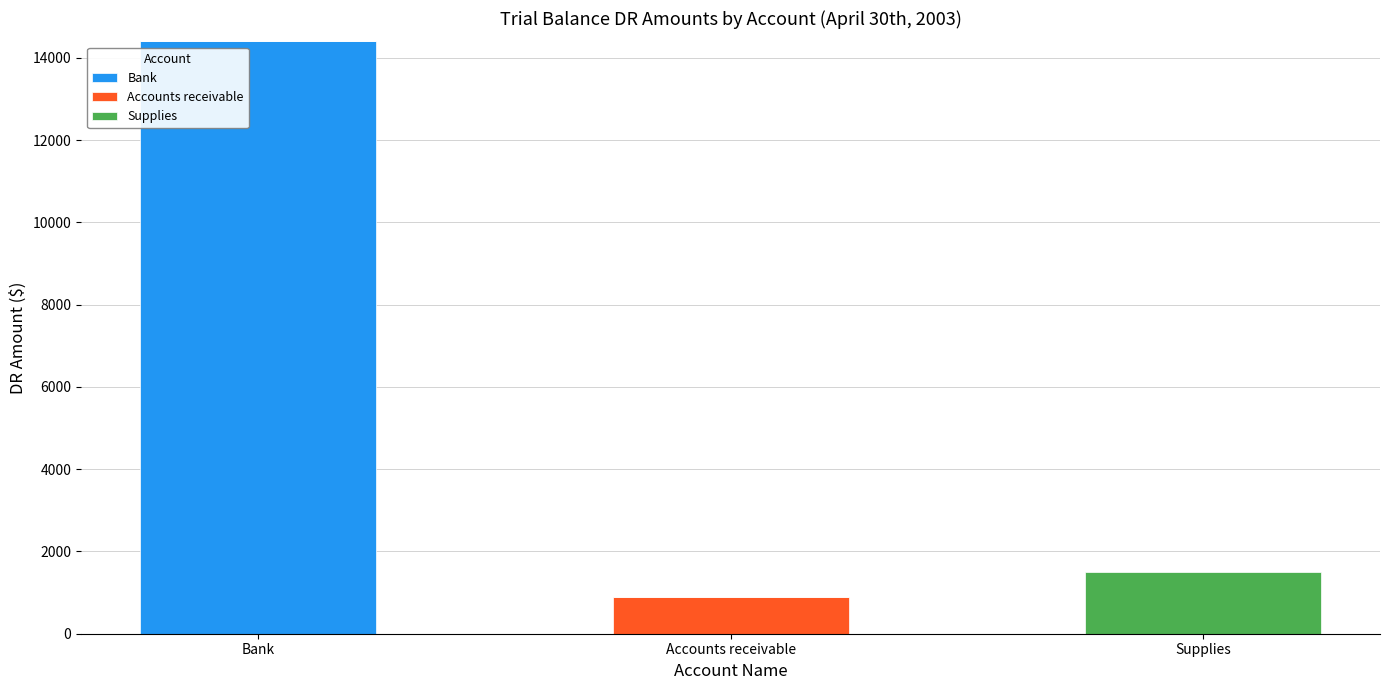

Is it true that Bank equals 14400 at Bank?

True